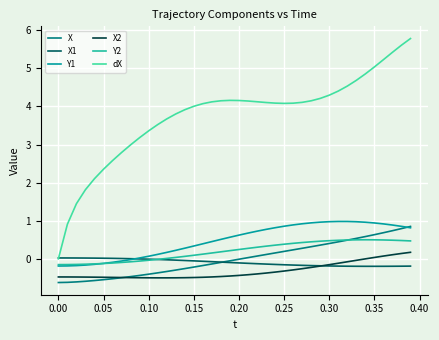

Which series has the widest spread of values?

dX